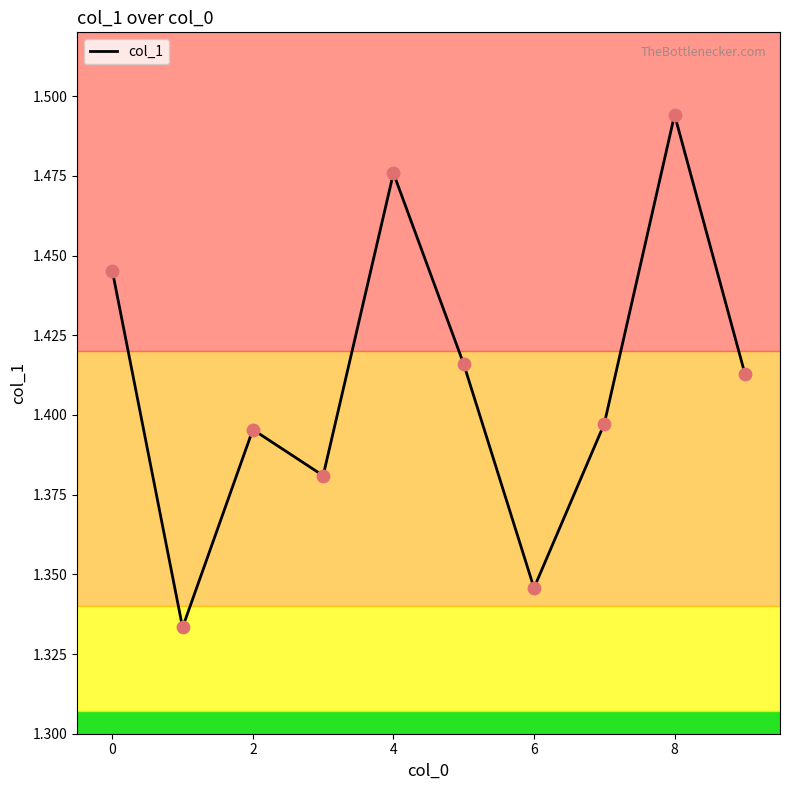

Is this an area chart (filled region under the line)?

No